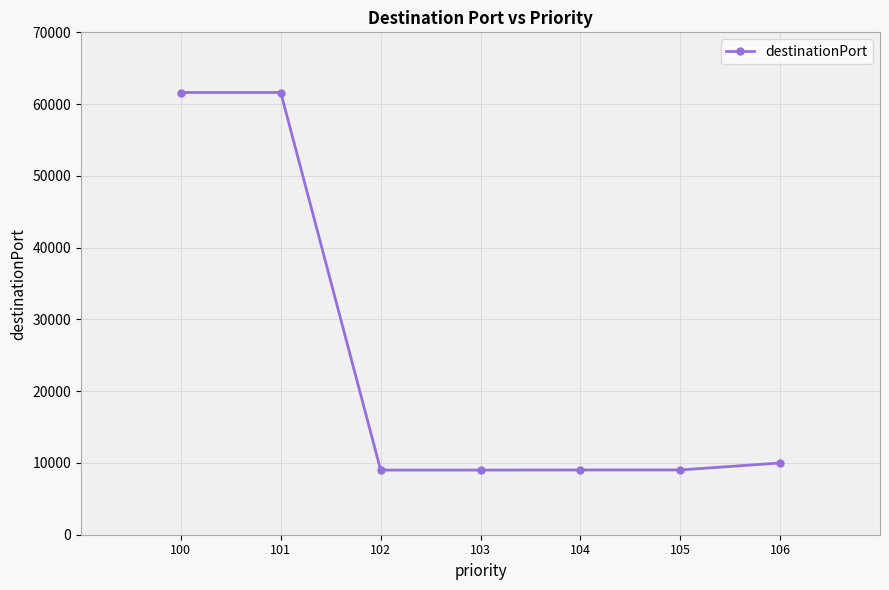

How many values are below 9024?

3